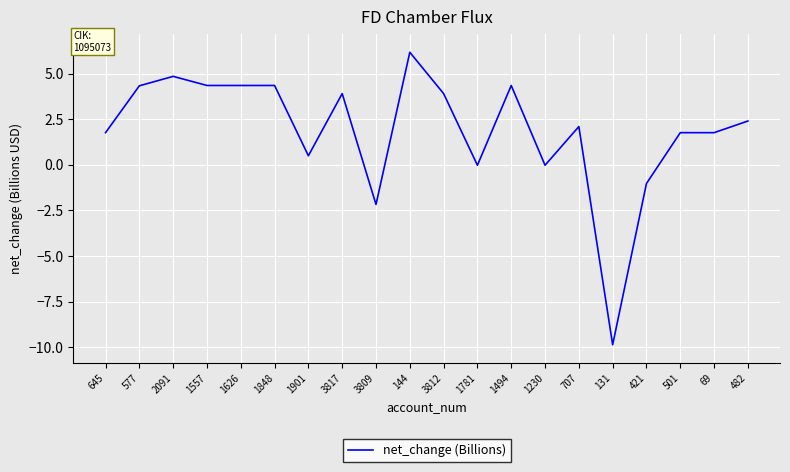

How many distinct data groups are displayed?

1